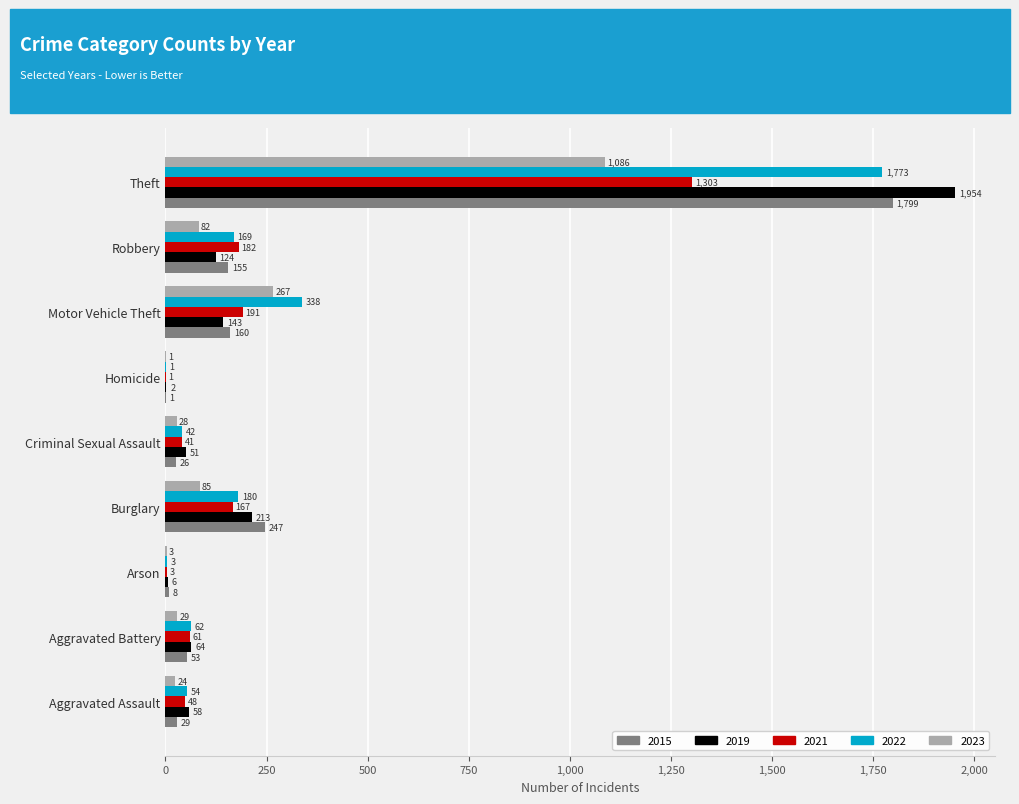

What is the sum of the 2019 values at Motor Vehicle Theft and Arson?

149